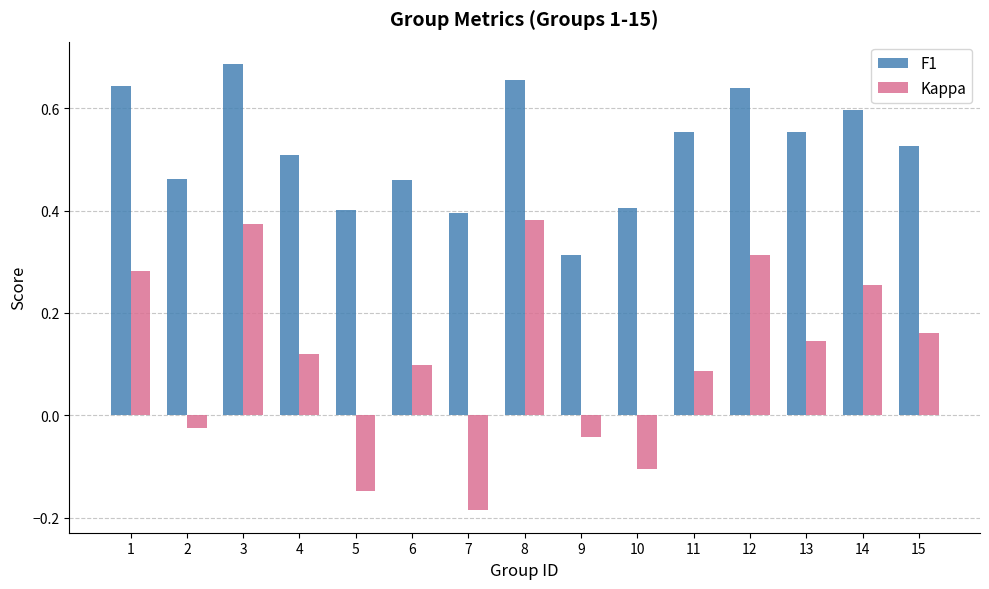

Which label corresponds to the largest value in the chart?

3